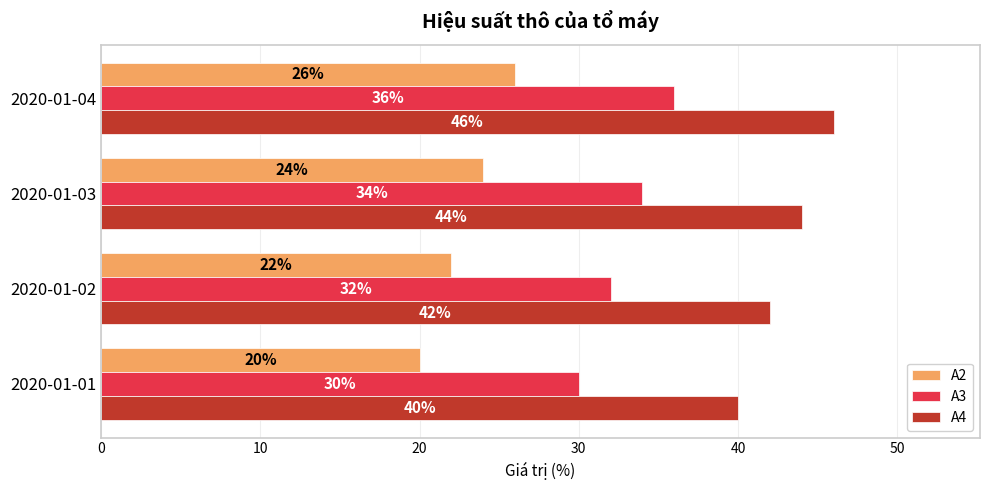

What is the minimum value shown in the chart?

20